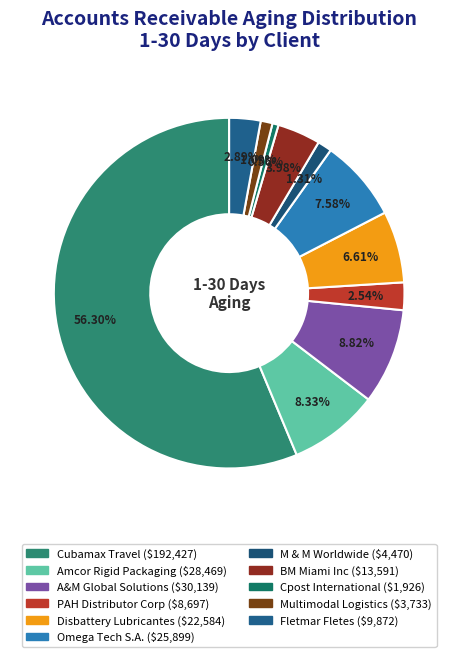

To the nearest percent, what is the average slice percentage?

9%